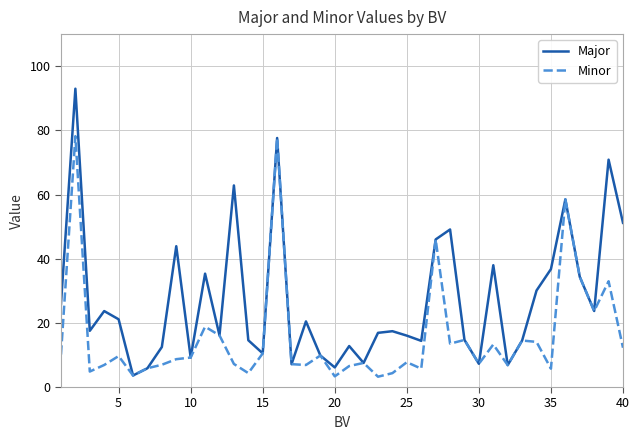

Is this an area chart (filled region under the line)?

No